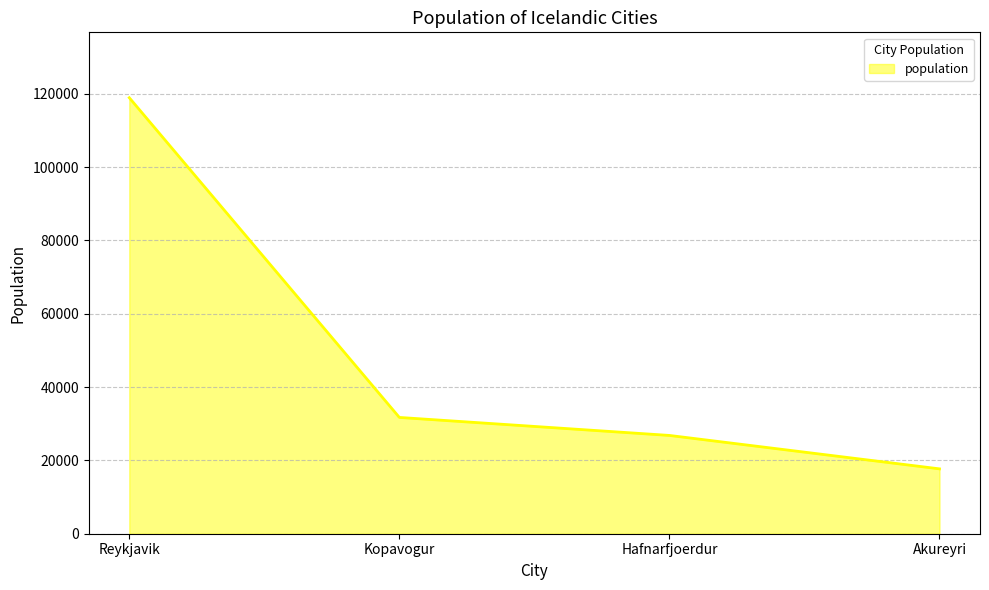

What is the difference between the values at Kopavogur and Reykjavik?

87199